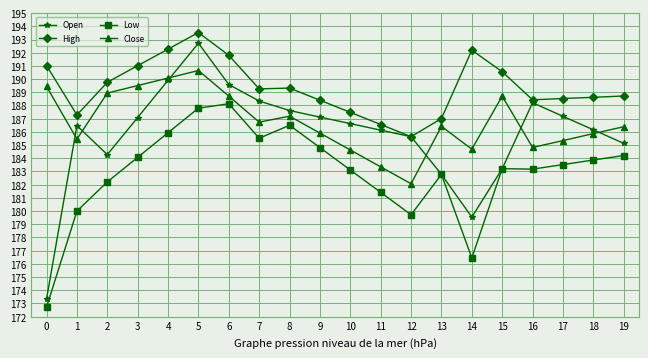

How many data points in High are above 189?

10